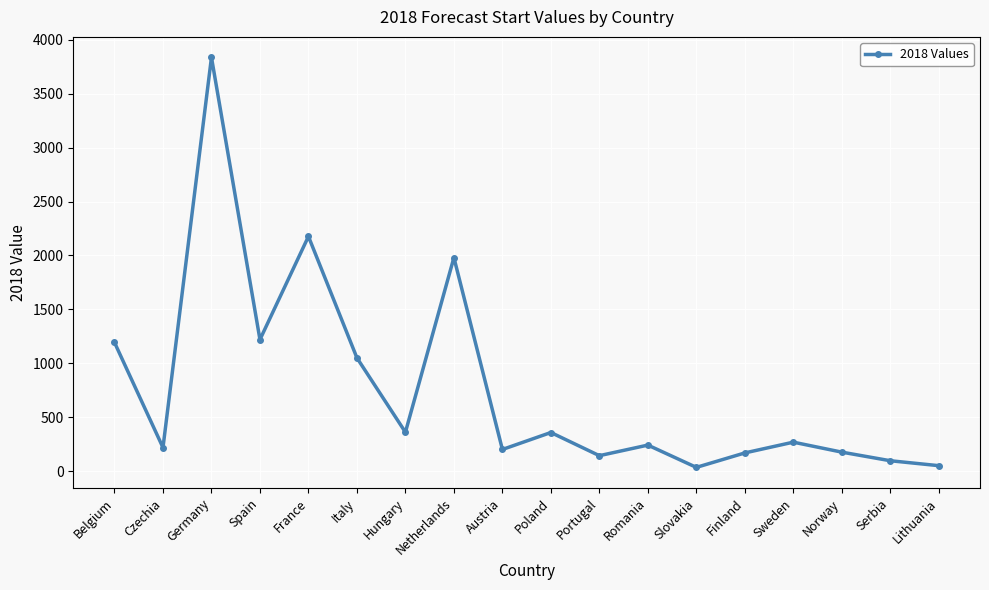

What is the sum of all values?

13766.6